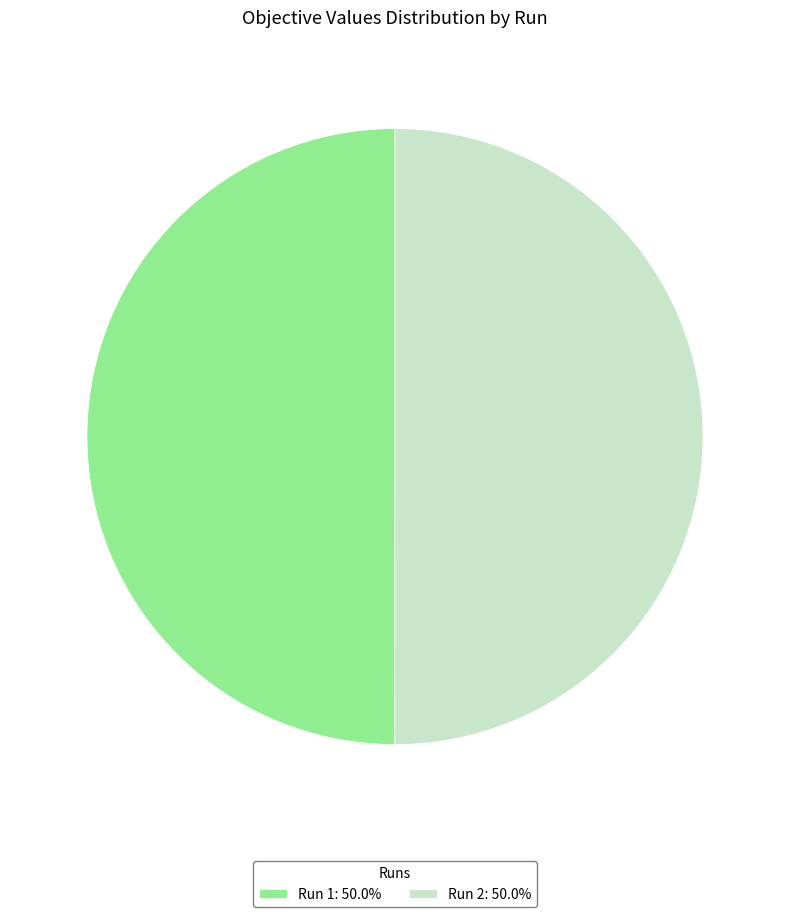

Do Run 1: 50.0% and Run 2: 50.0% together represent more than half of the pie?

Yes